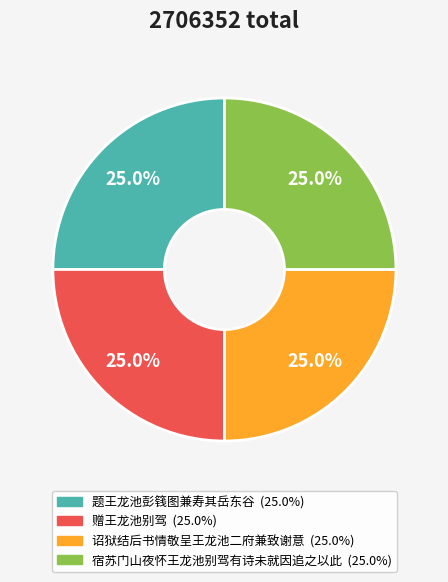

What is the ratio of the value at 诏狱结后书情敬呈王龙池二府兼致谢意 to the value at 题王龙池彭篯图兼寿其岳东谷?

1.0